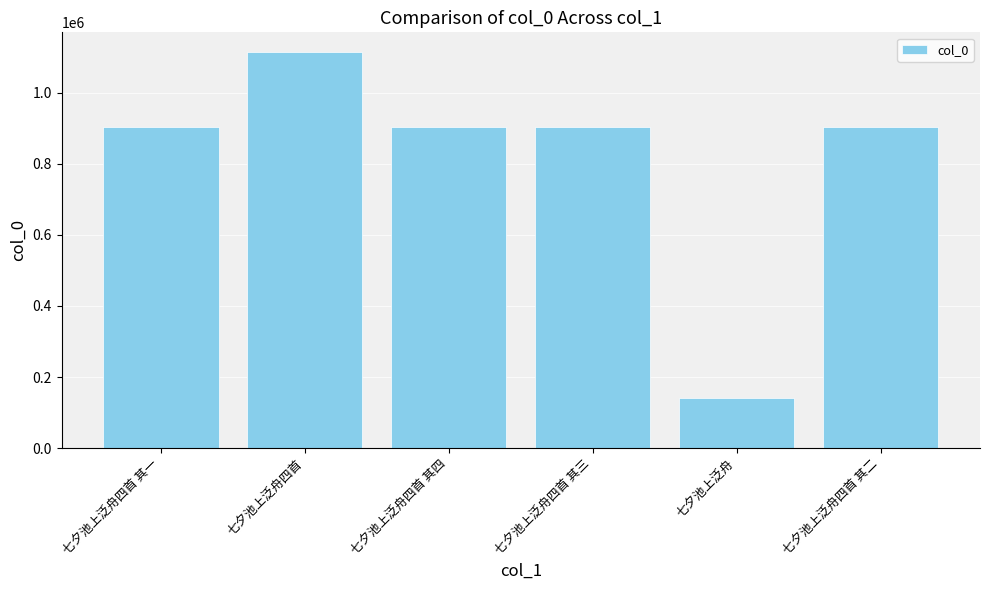

How many bars are there in total?

6